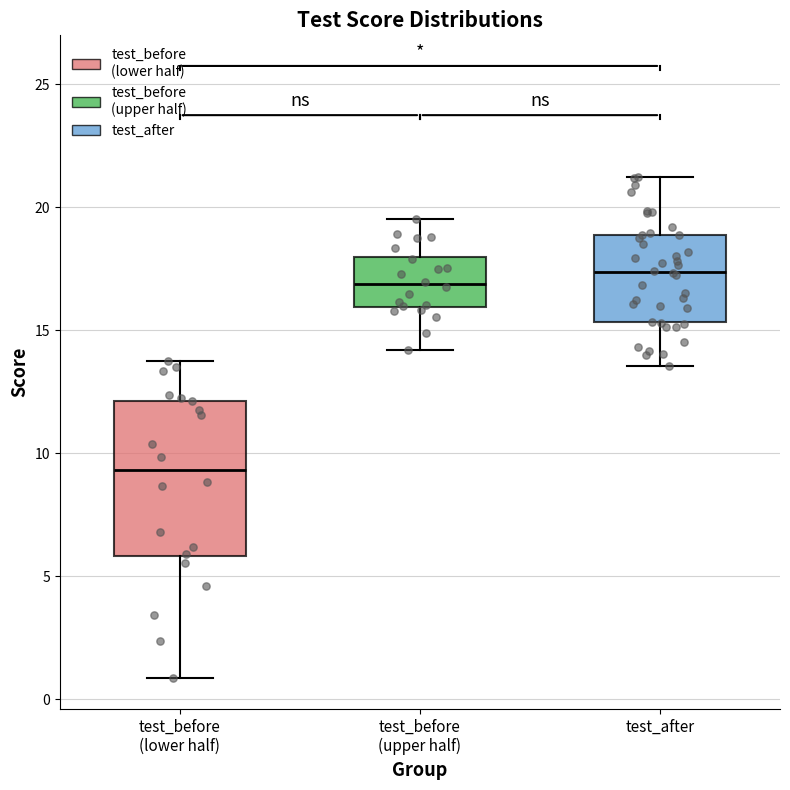

Which box has the lowest median line?

test_before (lower half)